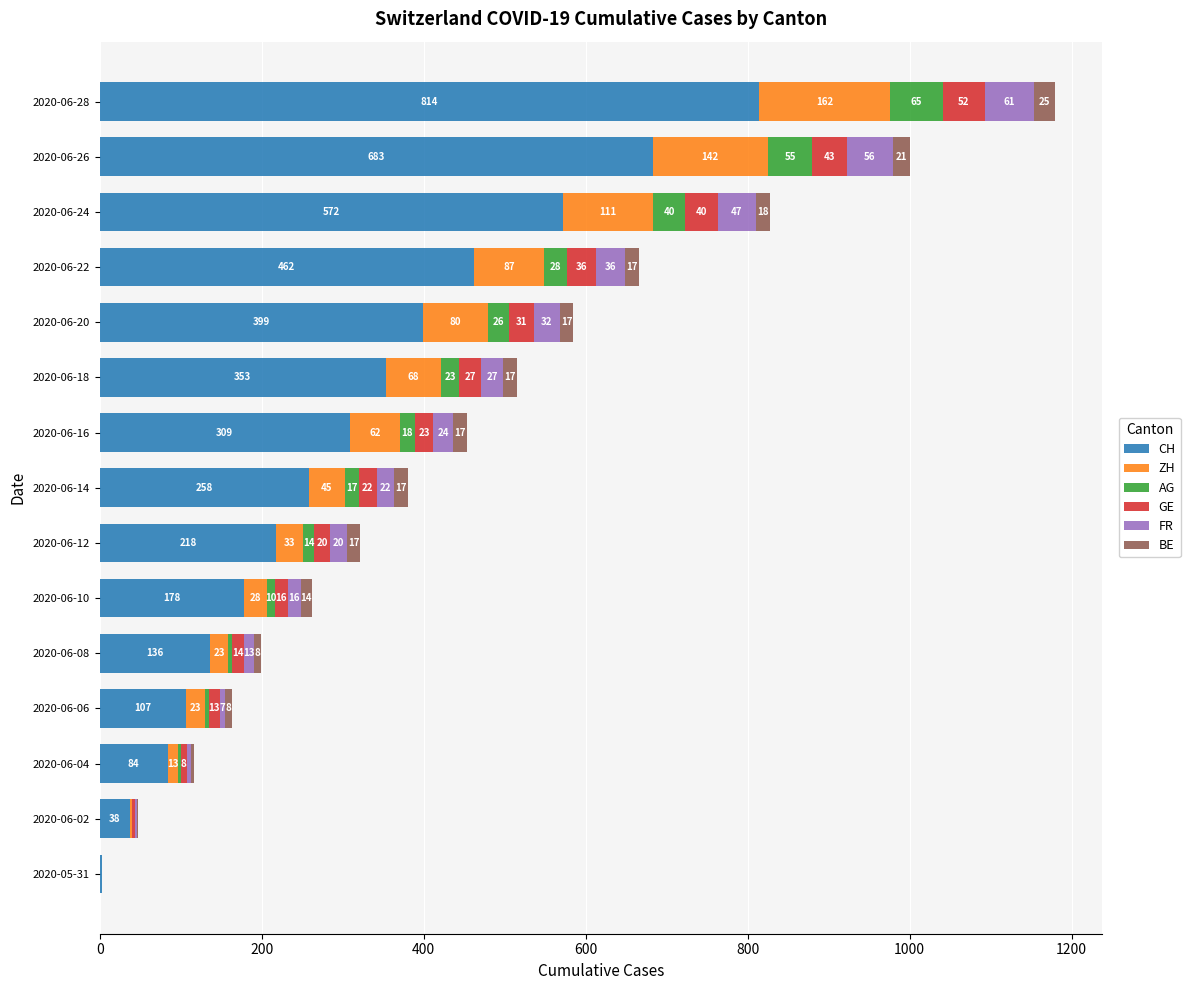

At which category is the sum across all series the highest?

2020-06-28